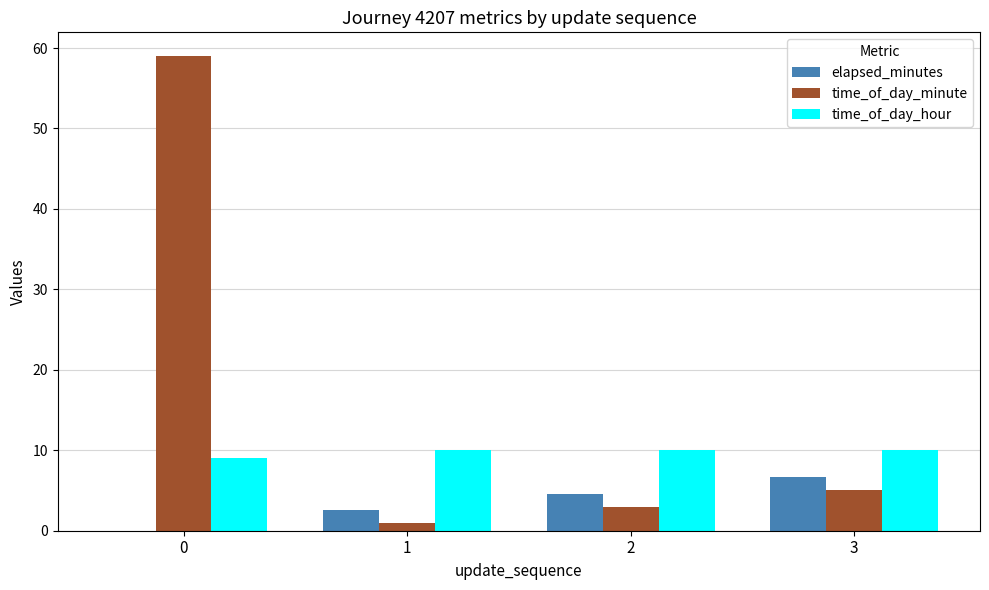

Reading left to right, transcribe all the data shown in this chart.

elapsed_minutes: 0.0	2.6	4.5	6.7
time_of_day_minute: 59.0	1.0	3.0	5.0
time_of_day_hour: 9.0	10.0	10.0	10.0